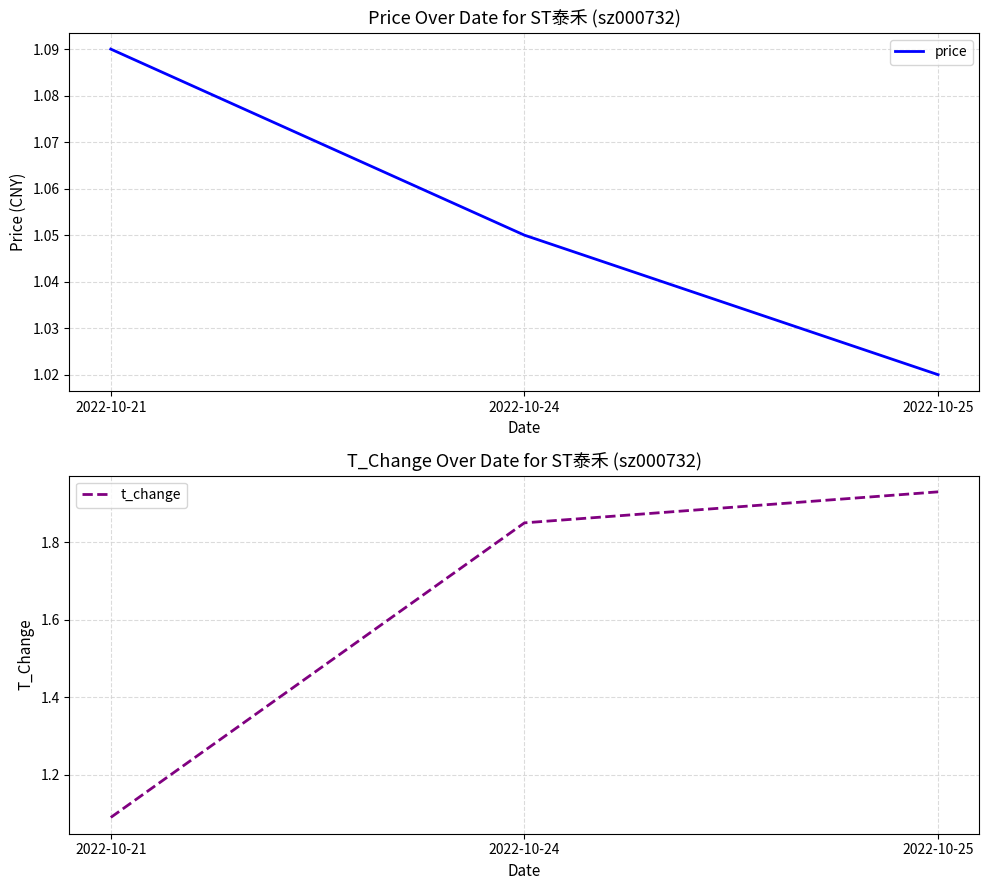

What is the sum of the price values at 2022-10-21 and 2022-10-24?

2.1